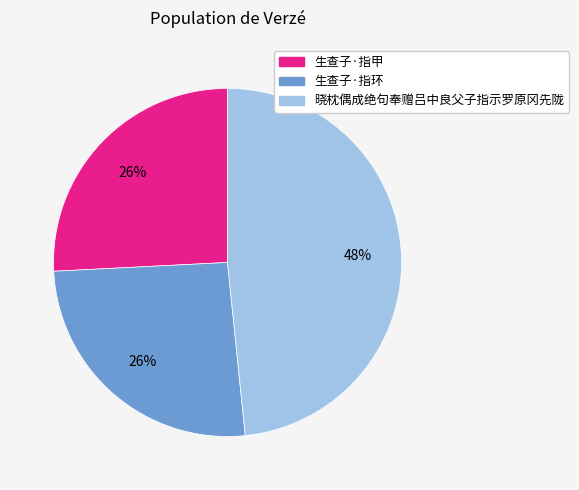

Which has a higher value, 生查子·指环 or 晓枕偶成绝句奉赠吕中良父子指示罗原冈先陇?

晓枕偶成绝句奉赠吕中良父子指示罗原冈先陇